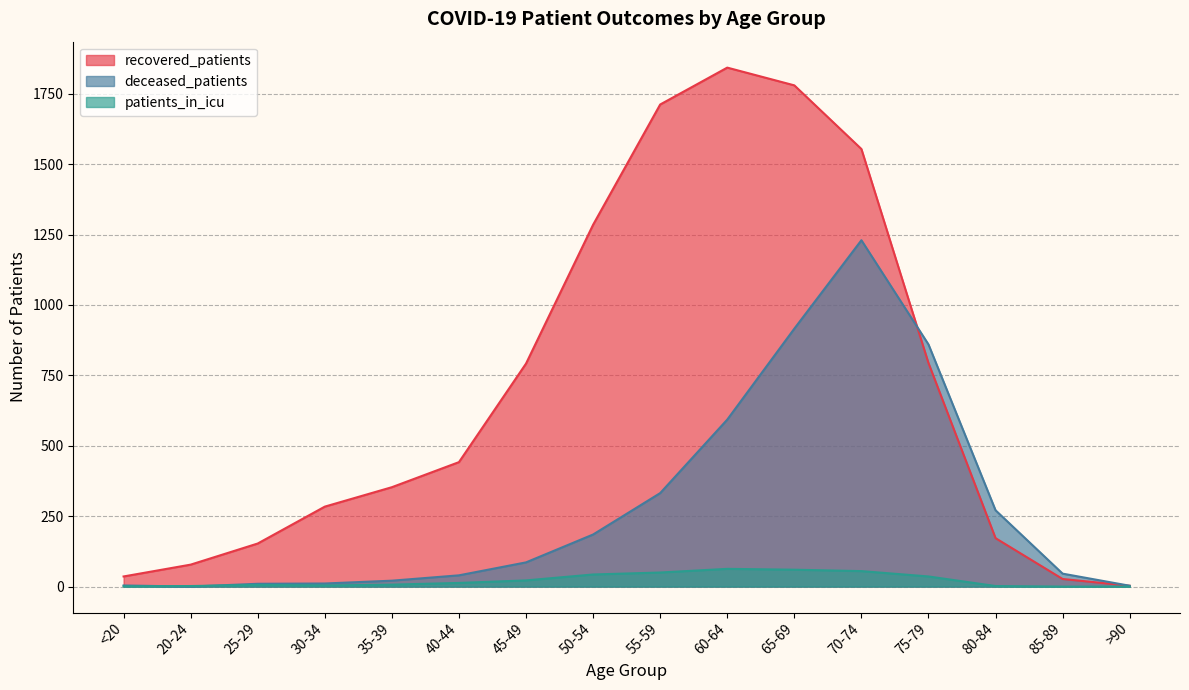

What is the label of the 12th point from the left?

70-74